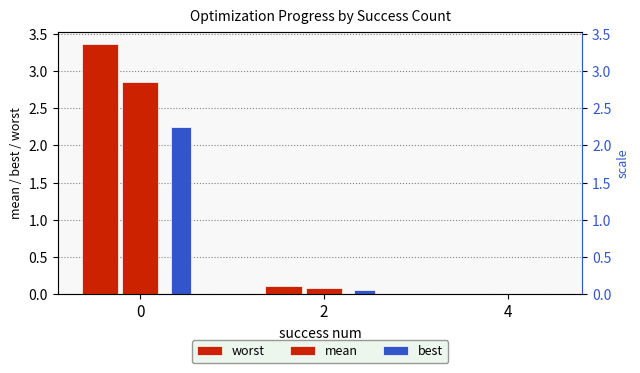

Reading left to right, extract all data points from this chart.

worst: 3.4	0.1	0.0
mean: 2.8	0.1	0.0
best: 2.3	0.1	0.0